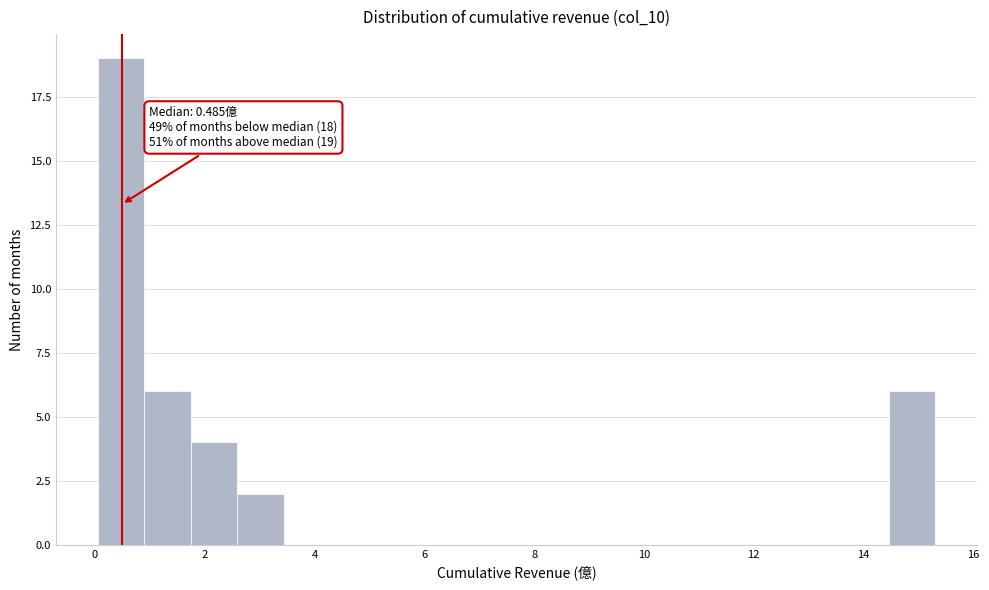

Over which range of the x-axis is the bar tallest?

0.0 to 0.8